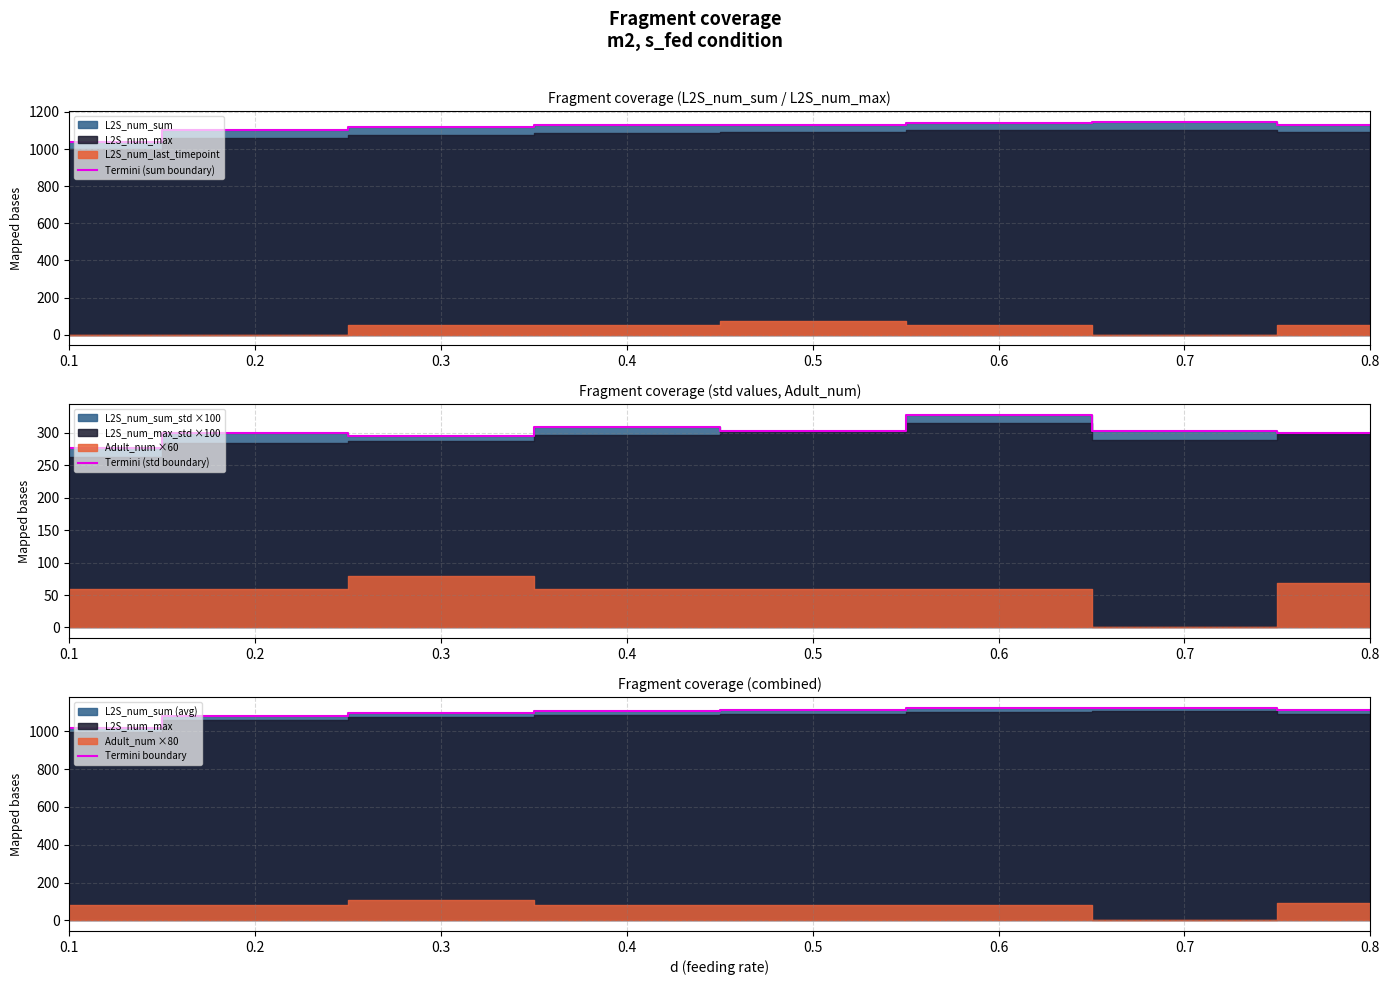

Which has a higher value, 0.3 or 0.5?

0.5